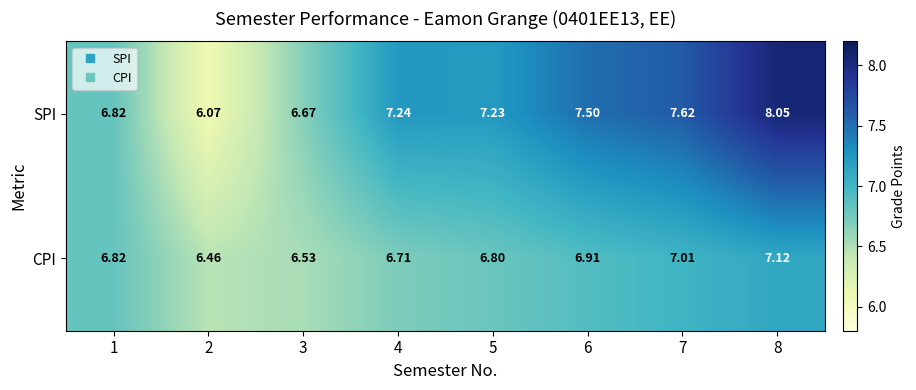

Which series has the widest spread of values?

SPI